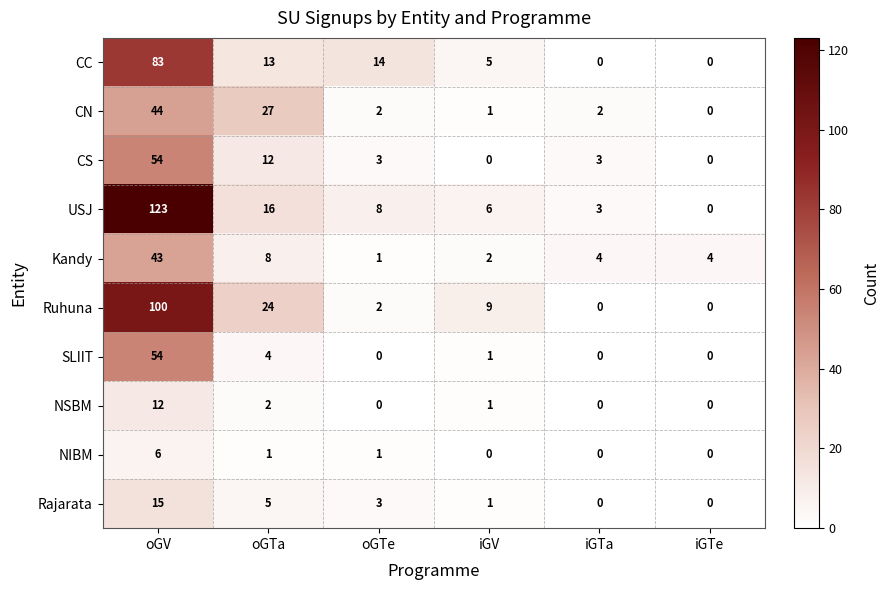

What is the greatest value displayed?

123